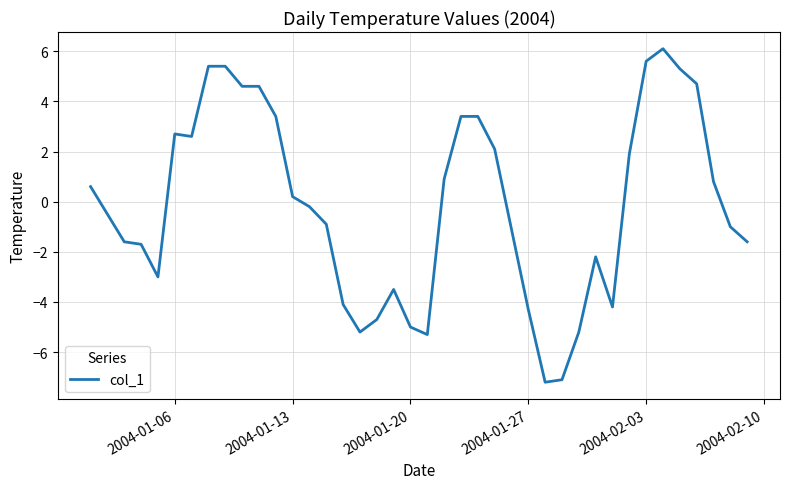

Reading left to right, extract all data points from this chart.

0.6	-1.6	-1.7	-3.0	2.7	2.6	5.4	5.4	4.6	4.6	3.4	0.2	-0.2	-0.9	-4.1	-5.2	-4.7	-3.5	-5.0	-5.3	0.9	3.4	3.4	2.1	-4.3	-7.2	-7.1	-5.2	-2.2	-4.2	1.9	5.6	6.1	5.3	4.7	0.8	-1.0	-1.6